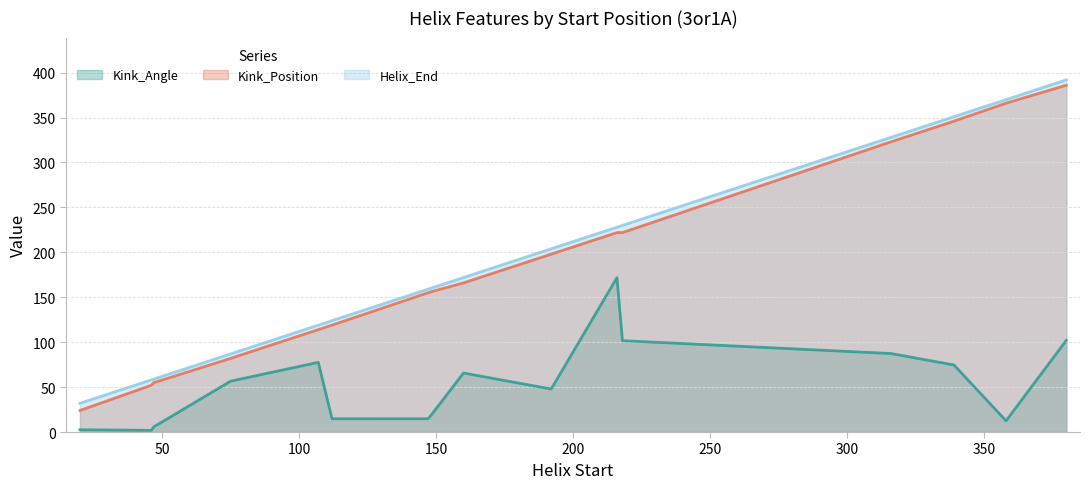

List the labels in order of Kink_Position value, largest first.

380, 358, 339, 316, 216, 218, 192, 160, 148, 147, 112, 107, 75, 47, 46, 20